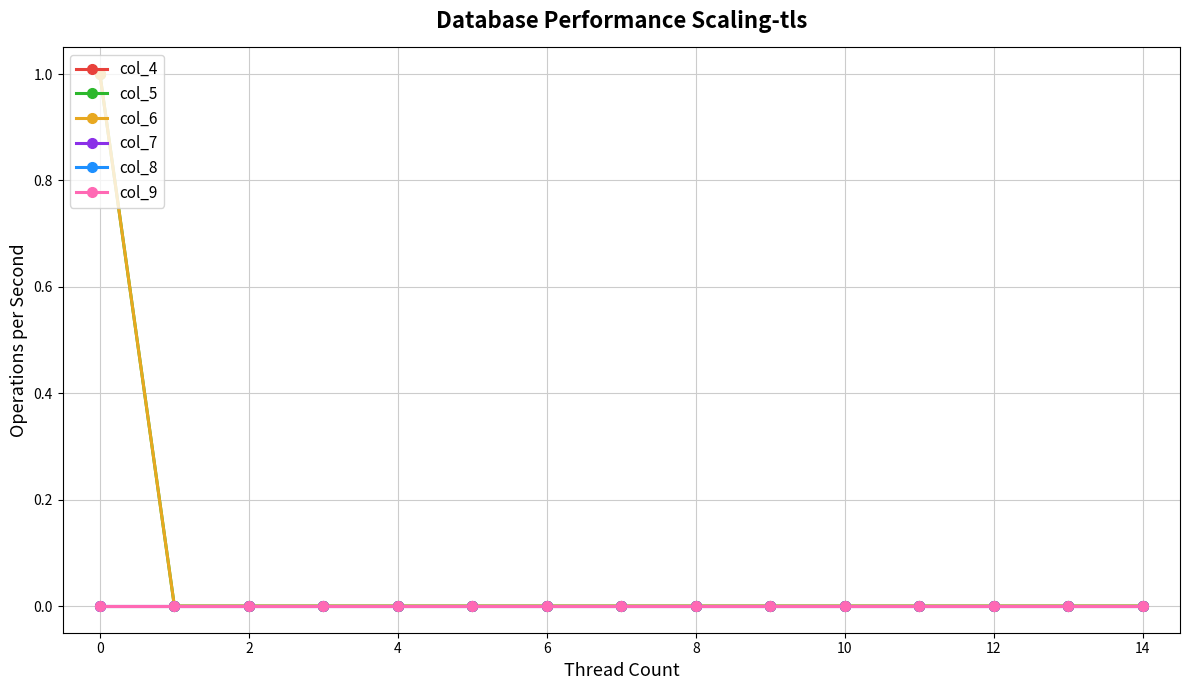

At how many categories does at least one series exceed 0?

1